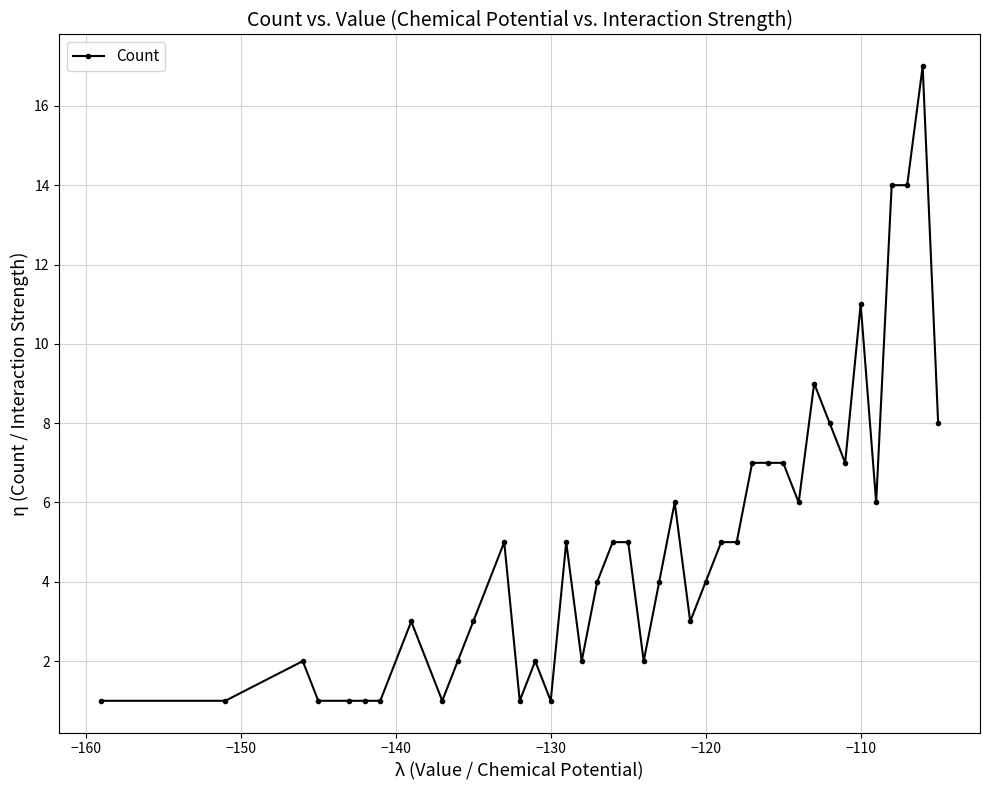

What is the value of the 29th point from the left?

7